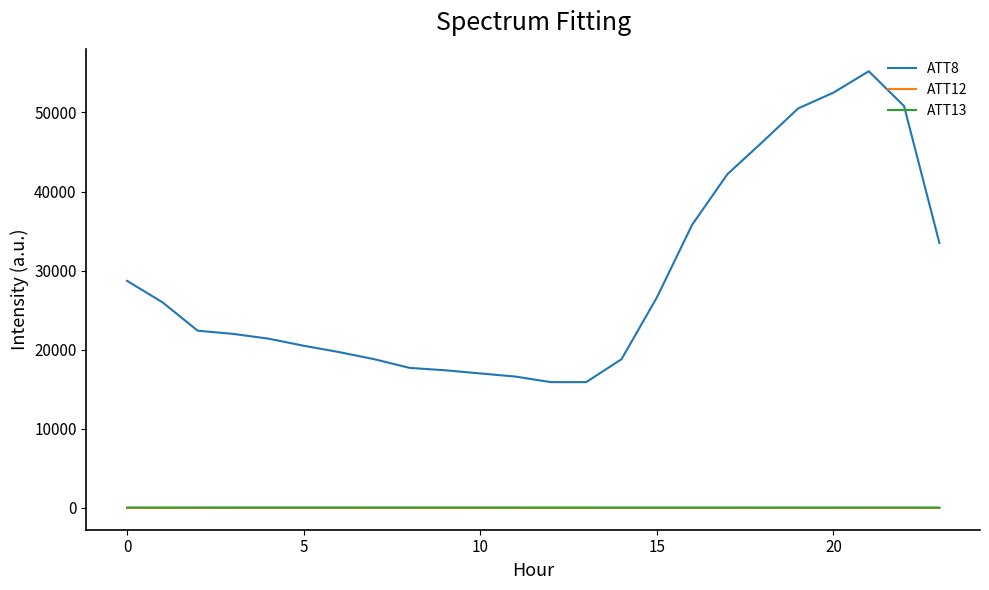

Does the chart display data point markers on the line(s)?

No